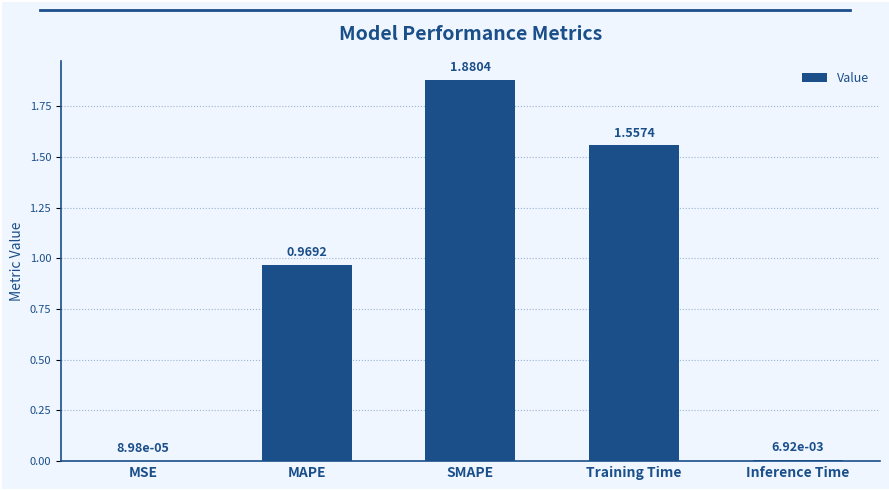

What is the change in value from SMAPE to Training Time?

-0.3